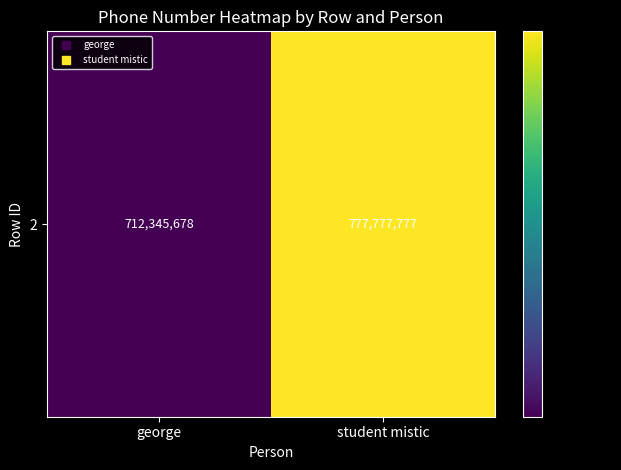

Between student mistic and george, which is larger?

student mistic